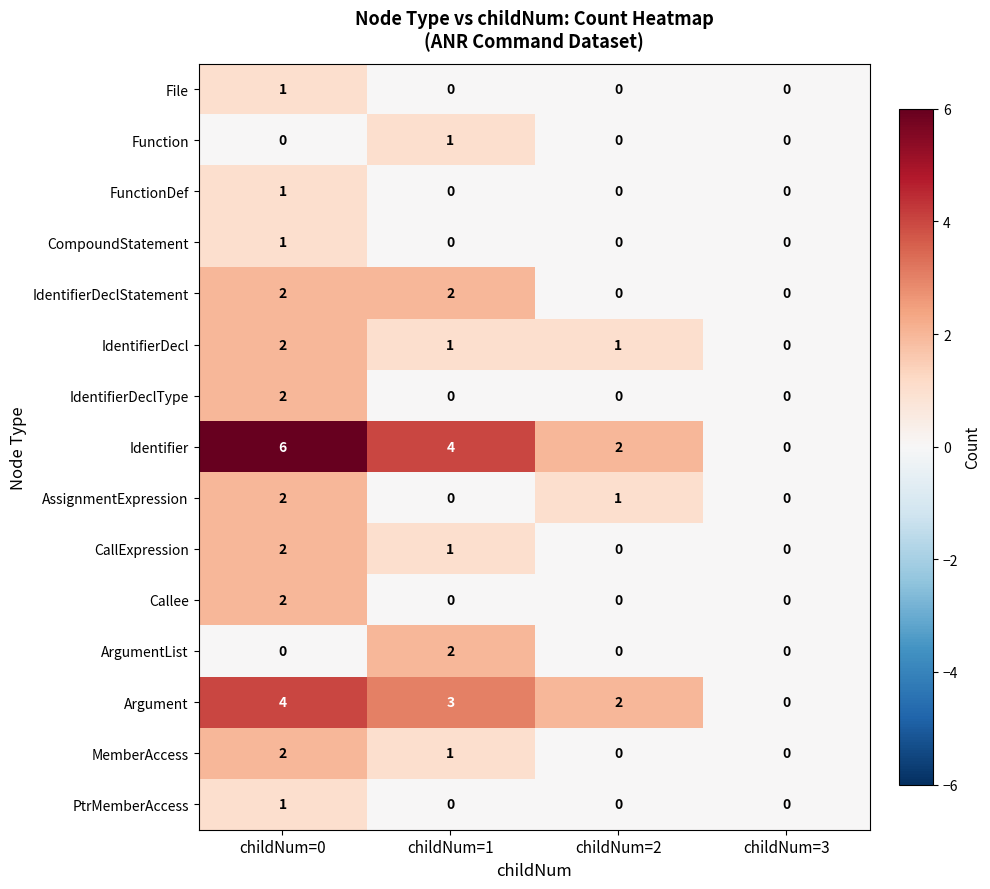

True or false: Identifier has a value of 4 at childNum=3.

False